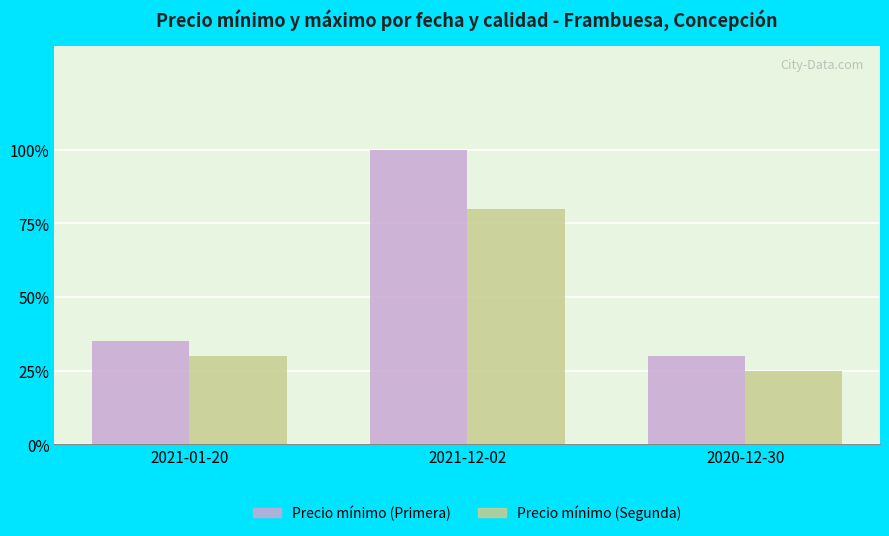

At which category is the sum across all series the highest?

2021-12-02